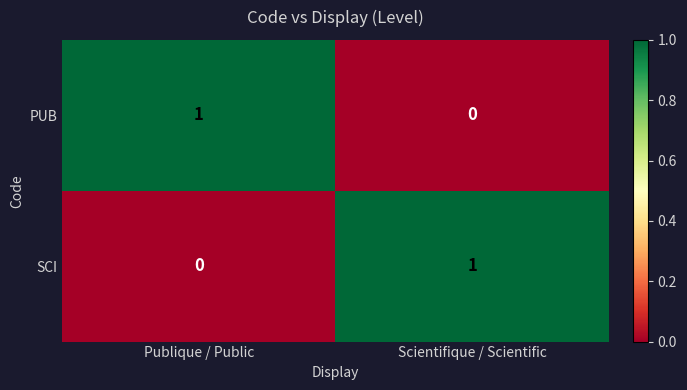

Which category has the lowest value in the SCI series?

Publique / Public